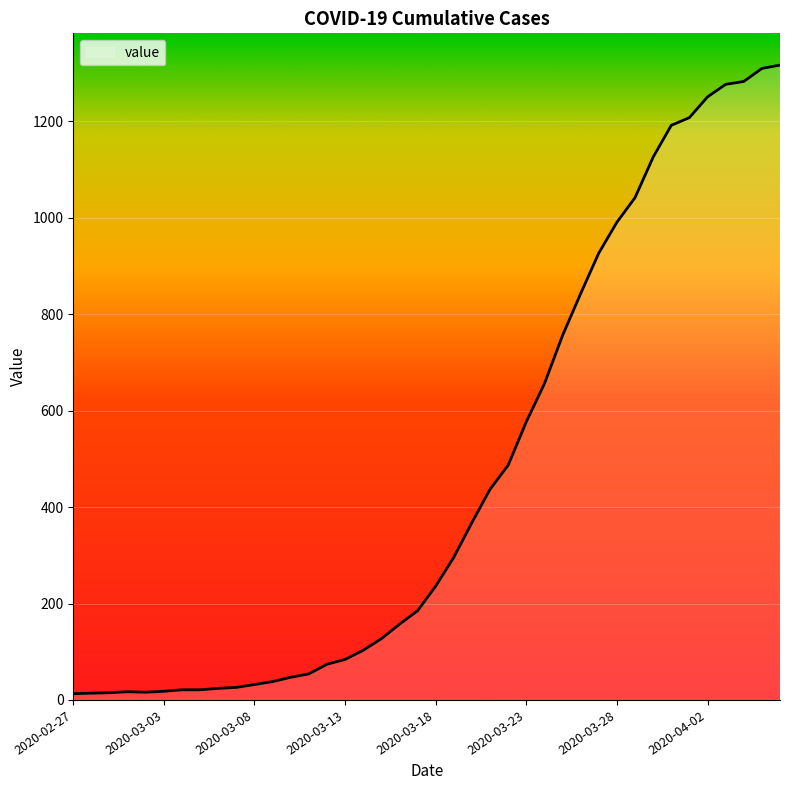

What is the sum of the values at 2020-03-25 and 2020-03-19?

1052